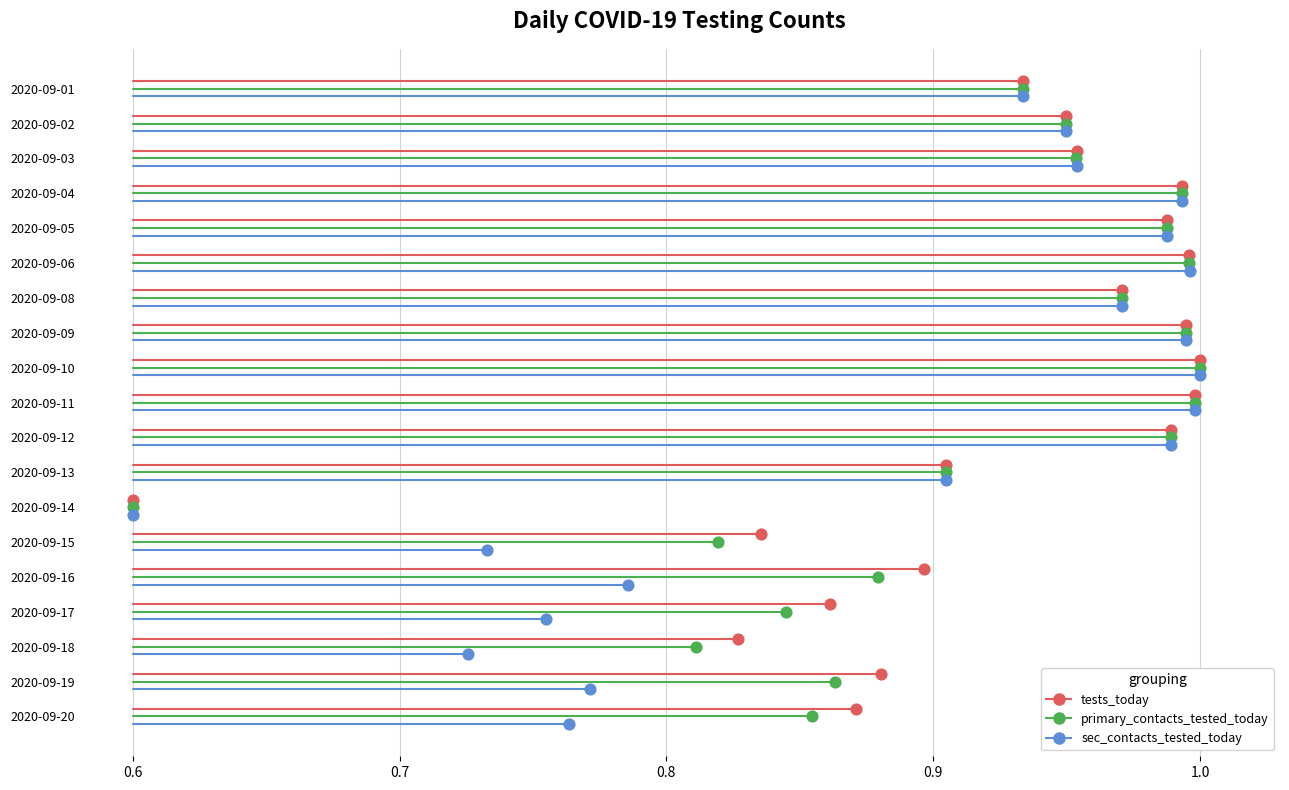

Which series has the largest Y range (max minus min)?

tests_today